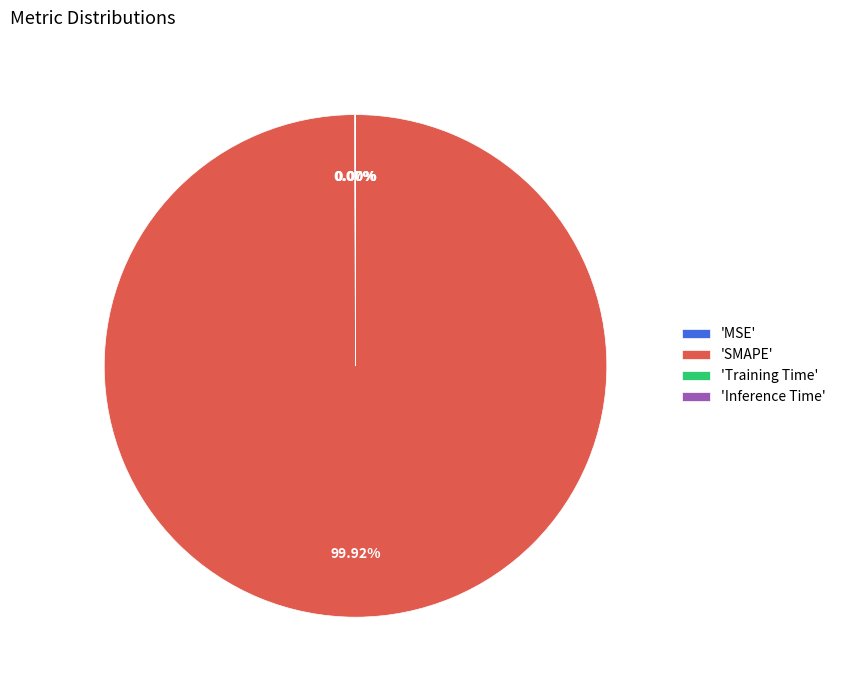

Does 'SMAPE' represent more than half of the total?

Yes